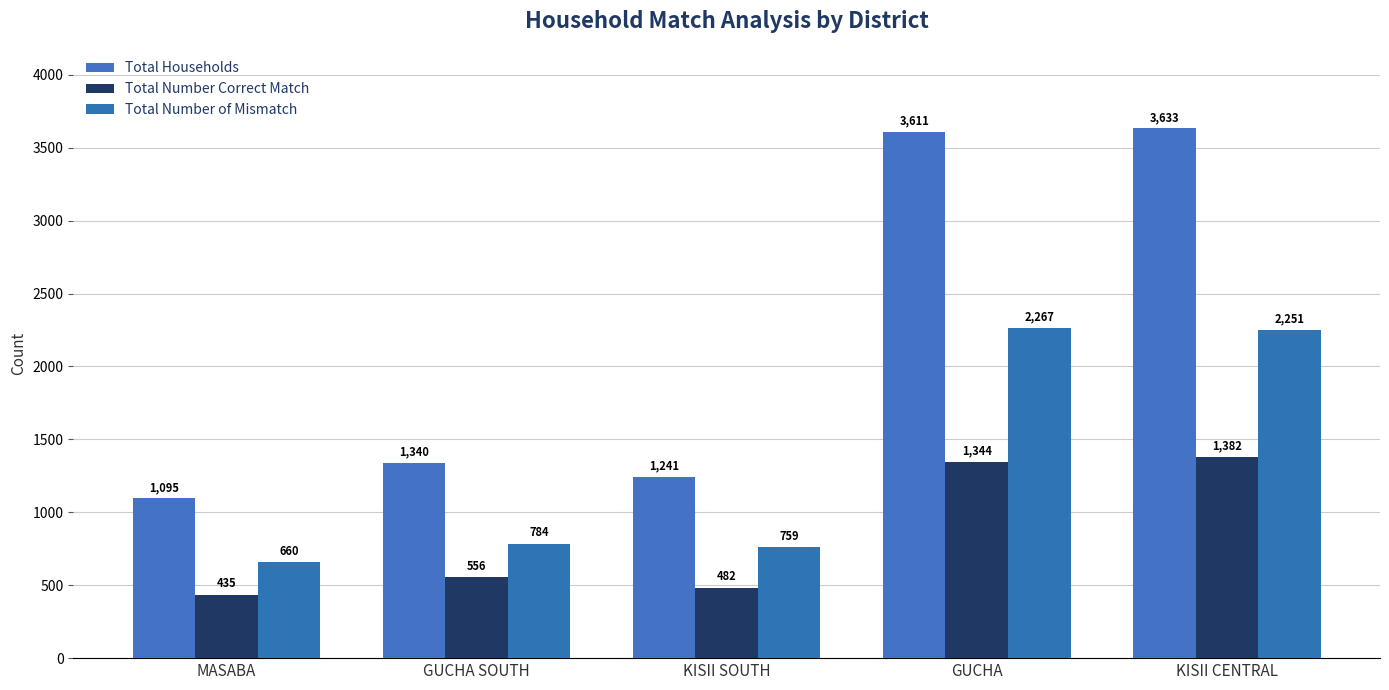

True or false: Total Households has a value of 2050 at GUCHA SOUTH.

False